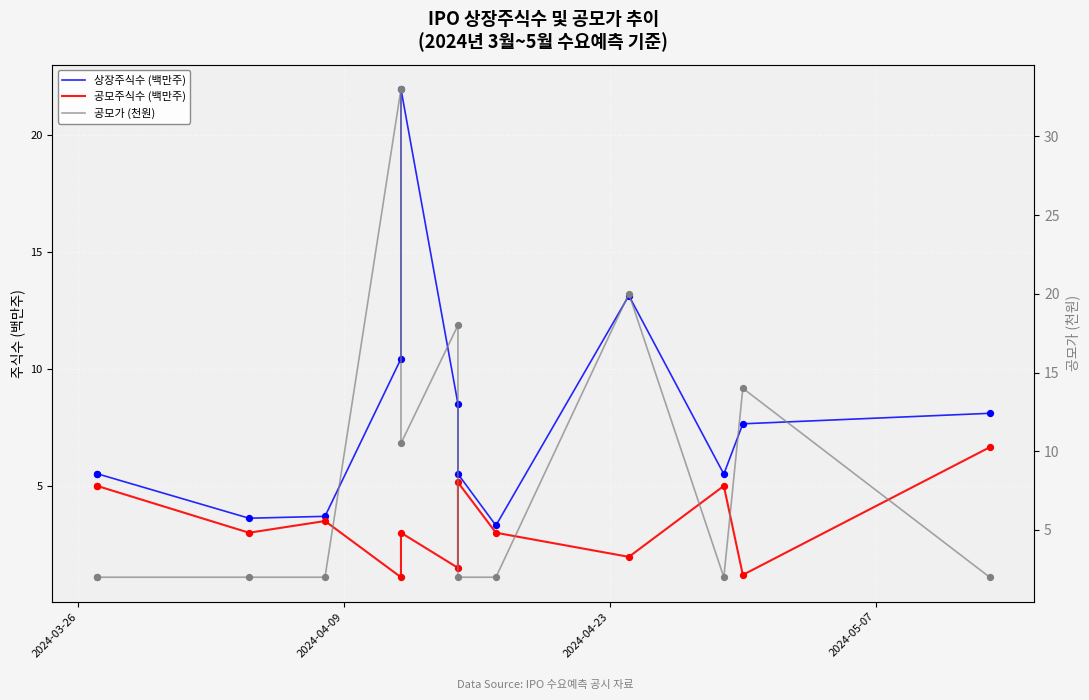

Which series has the widest spread of Y values?

공모가 (천원)